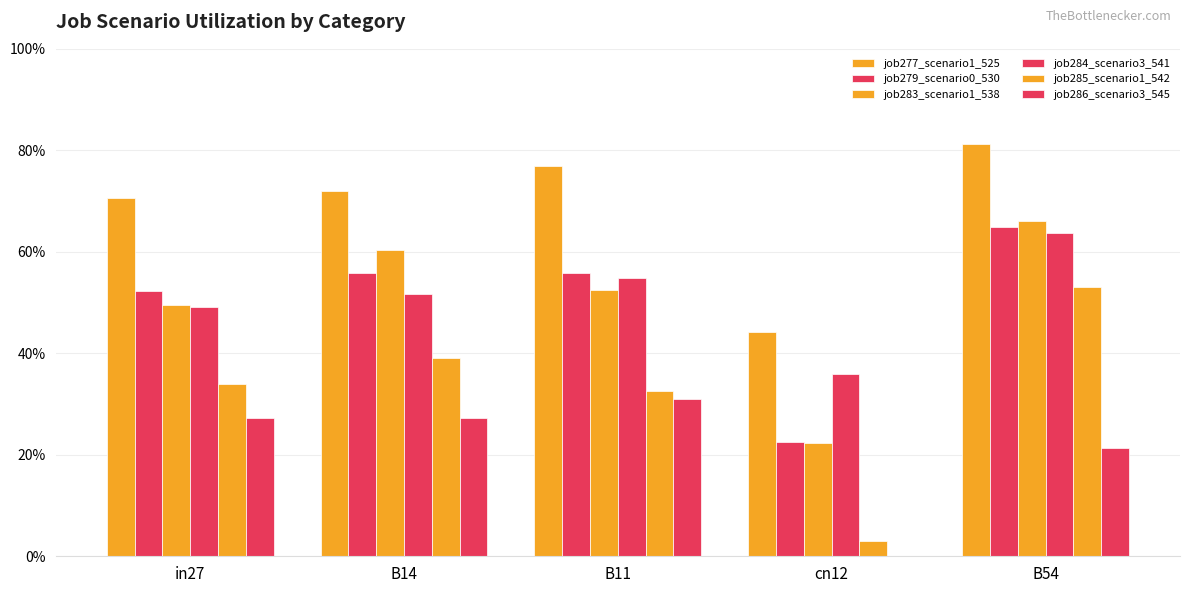

What is the sum of the job285_scenario1_542 values at cn12 and in27?

0.4